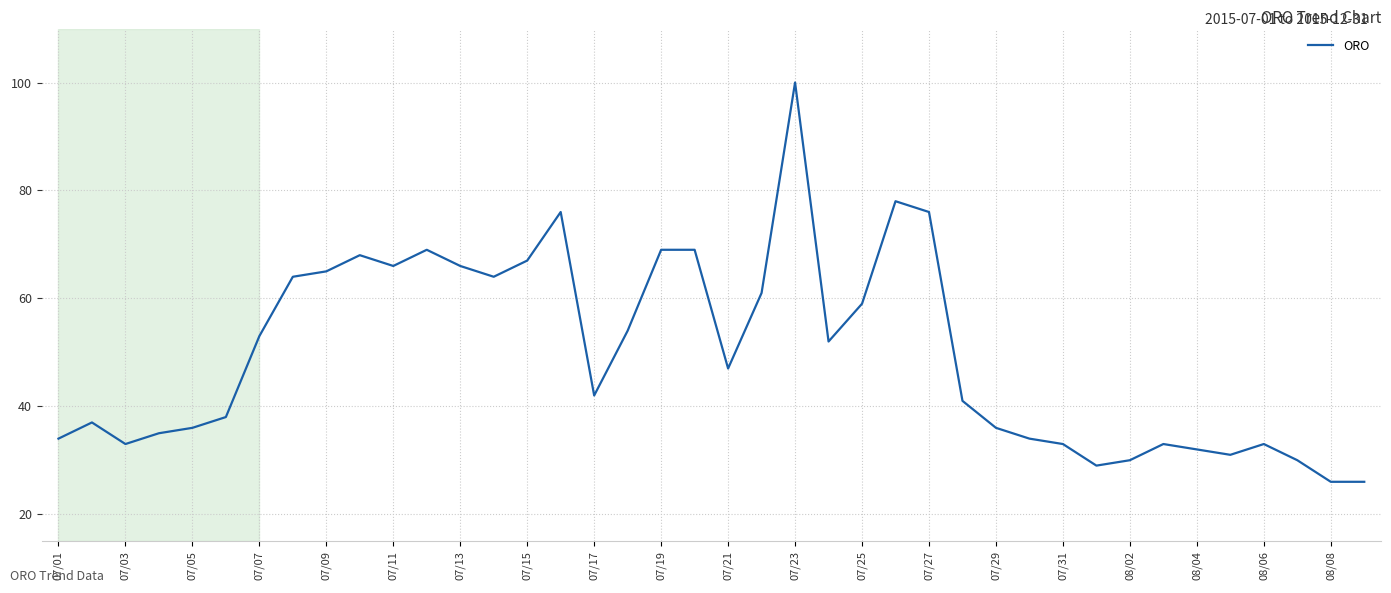

What is the difference between the maximum and minimum values?

74